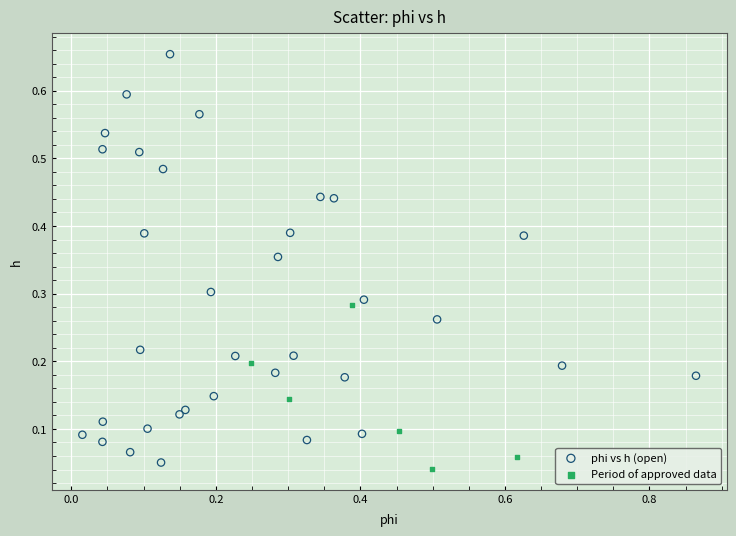

Which series has the largest Y range (max minus min)?

phi vs h (open)